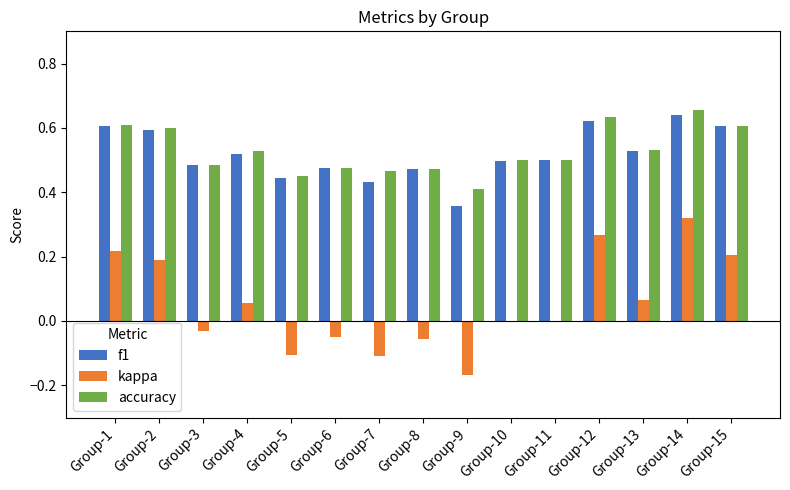

What is the sum of the f1 values at Group-6 and Group-11?

1.0